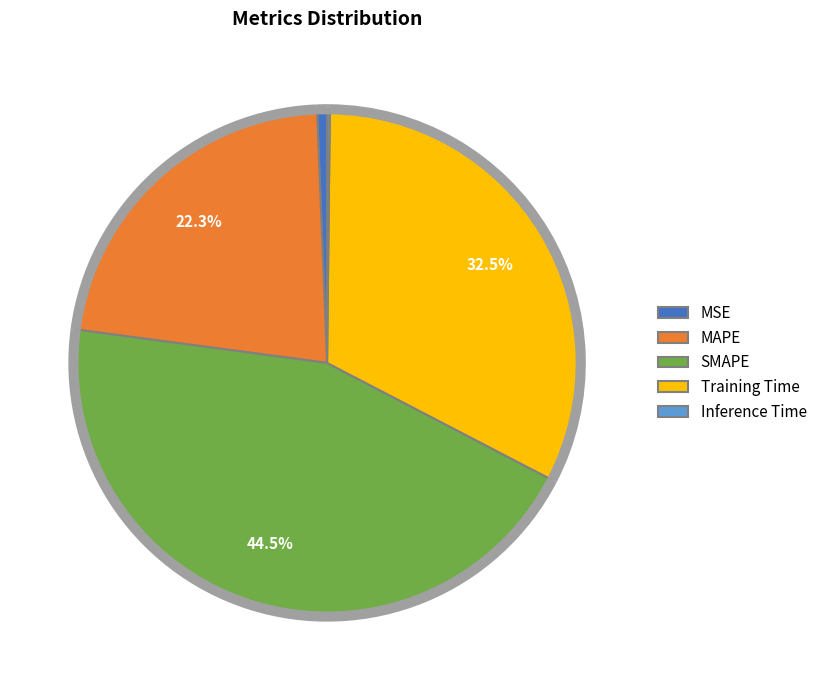

What percentage do MAPE and Inference Time together represent?

22.4%